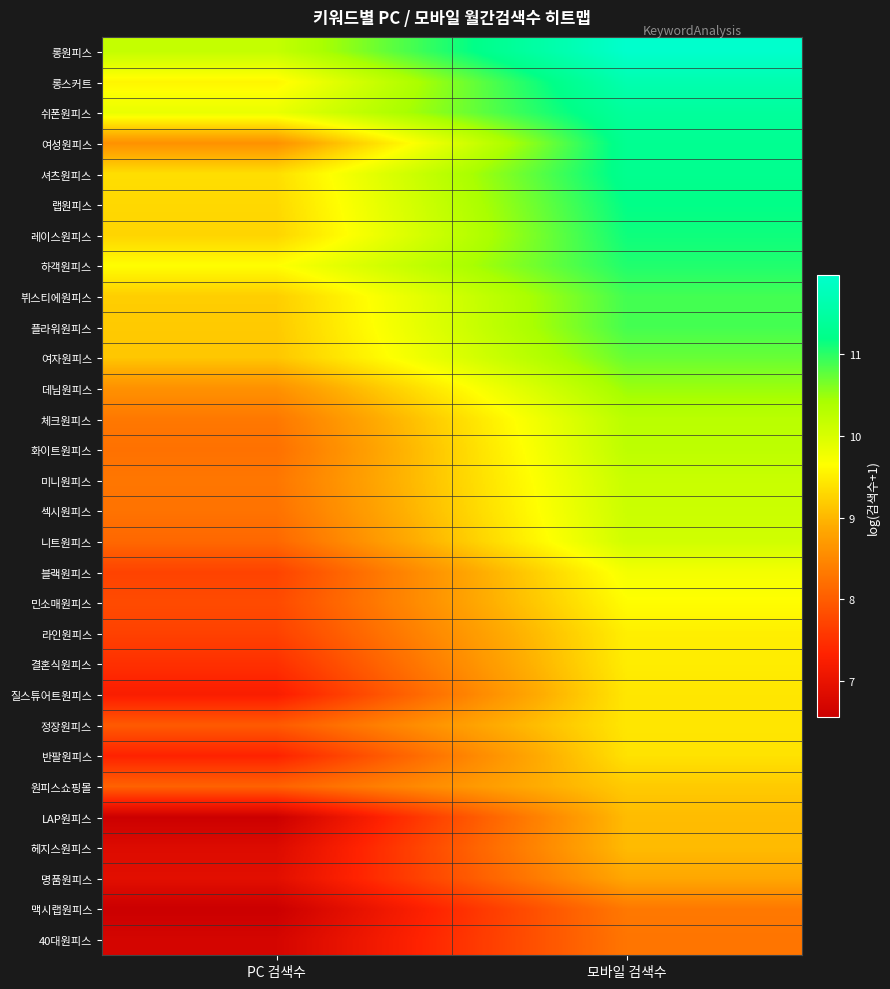

How many data points does each series have?

2